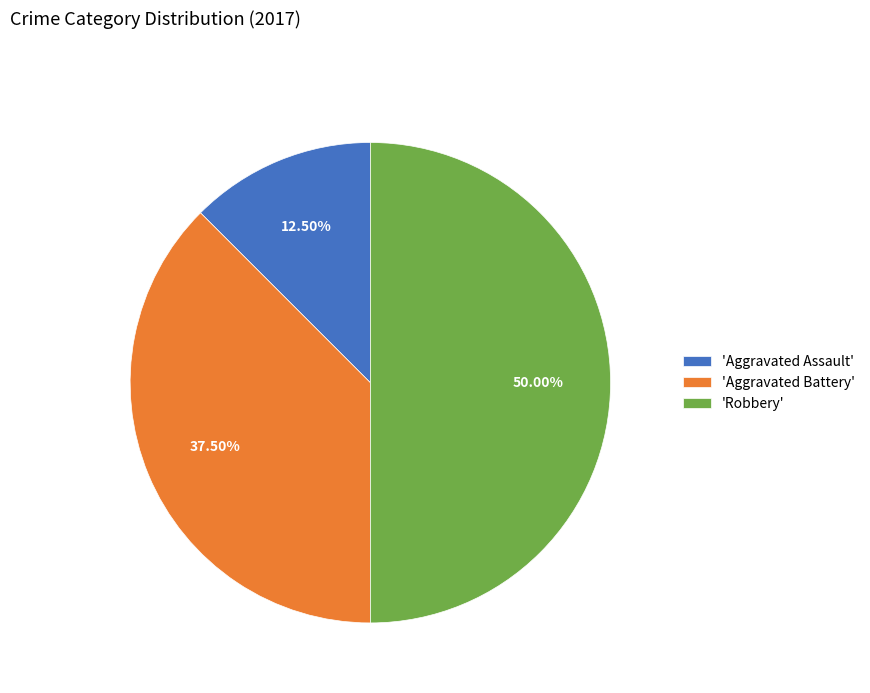

What is the ratio of the value at 'Aggravated Assault' to the value at 'Aggravated Battery'?

0.3